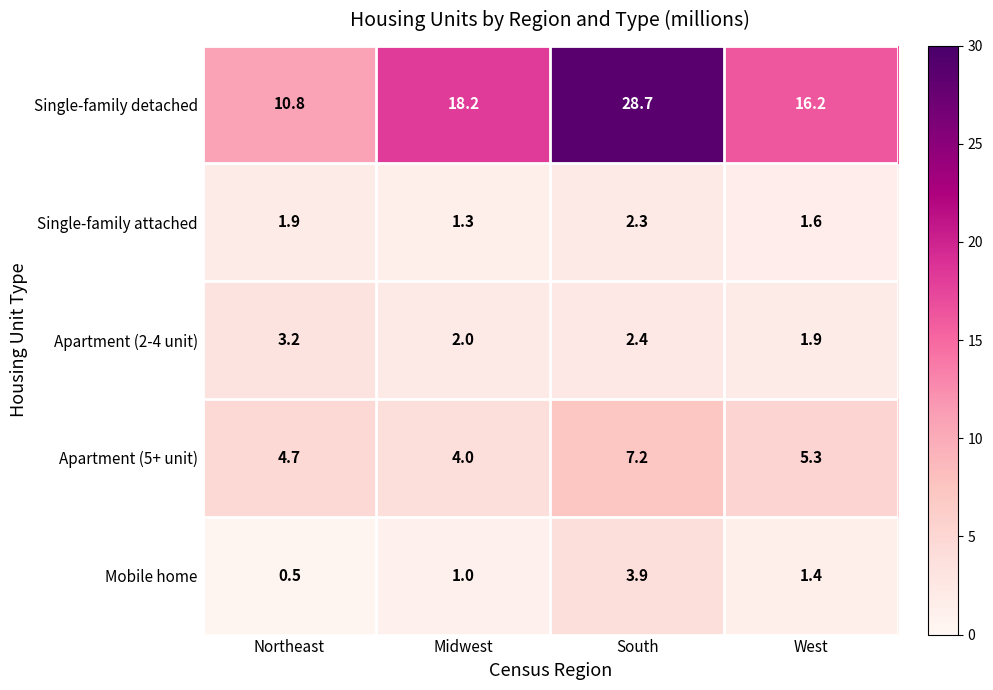

What is the lowest value of the Single-family attached series?

1.3